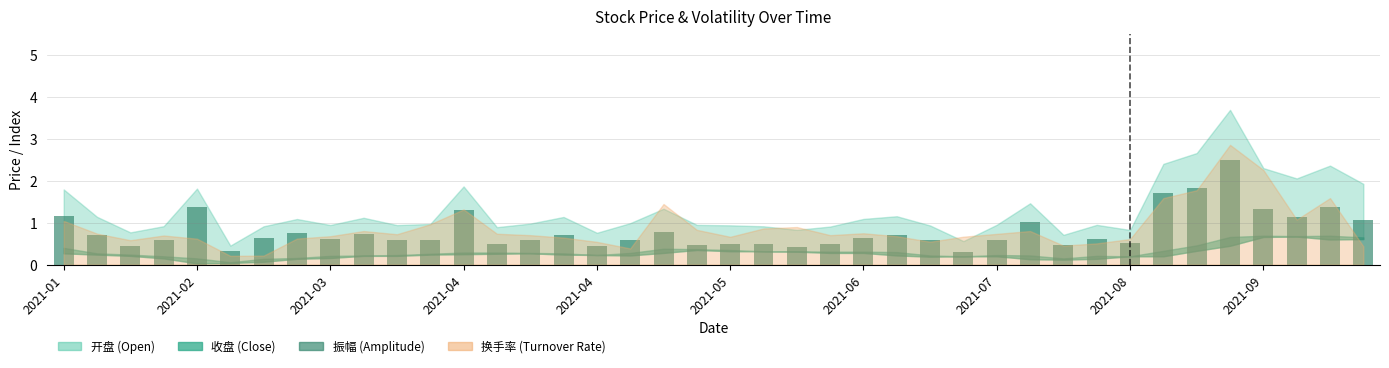

What is the smallest value displayed?

0.3